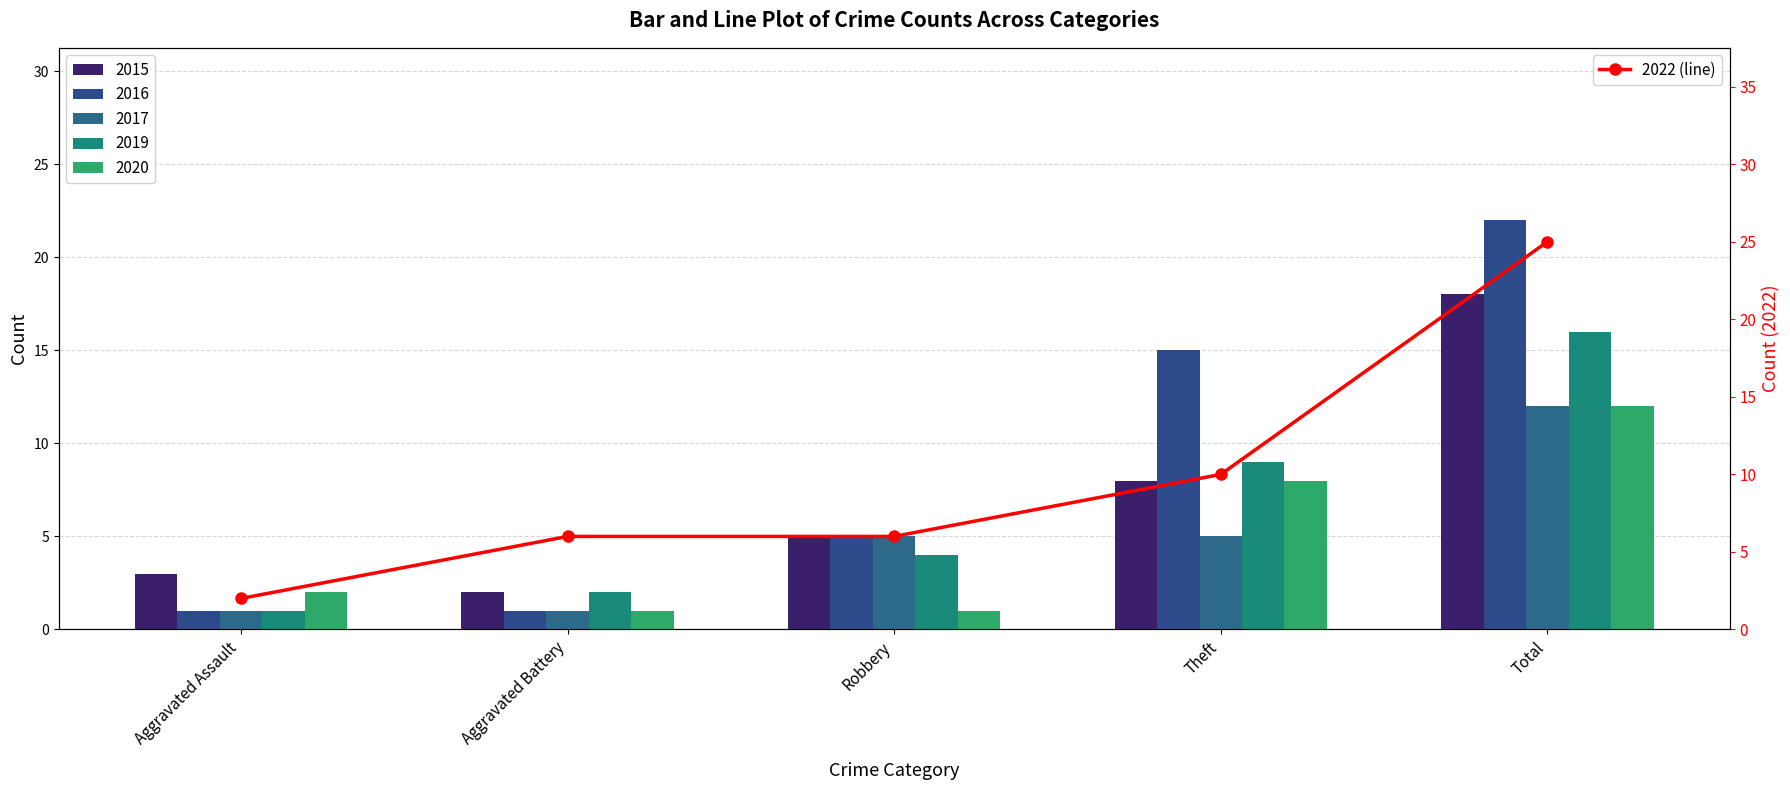

The chart shows a value of 10 at Theft. True or false?

True